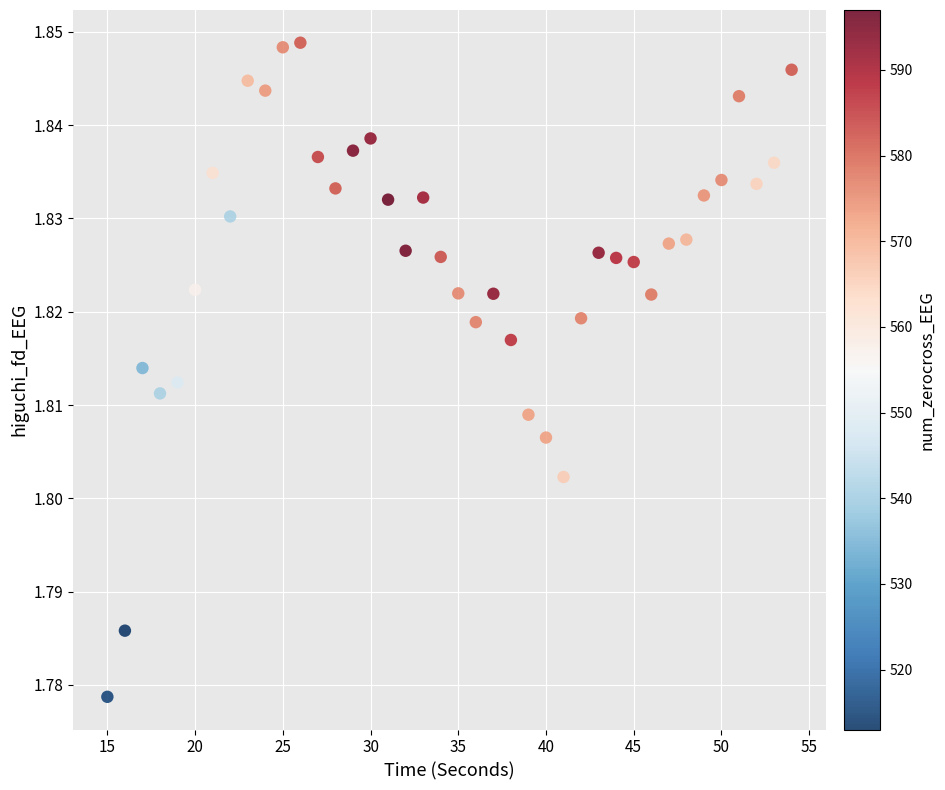

What is the range of X values (max minus min)?

39.0